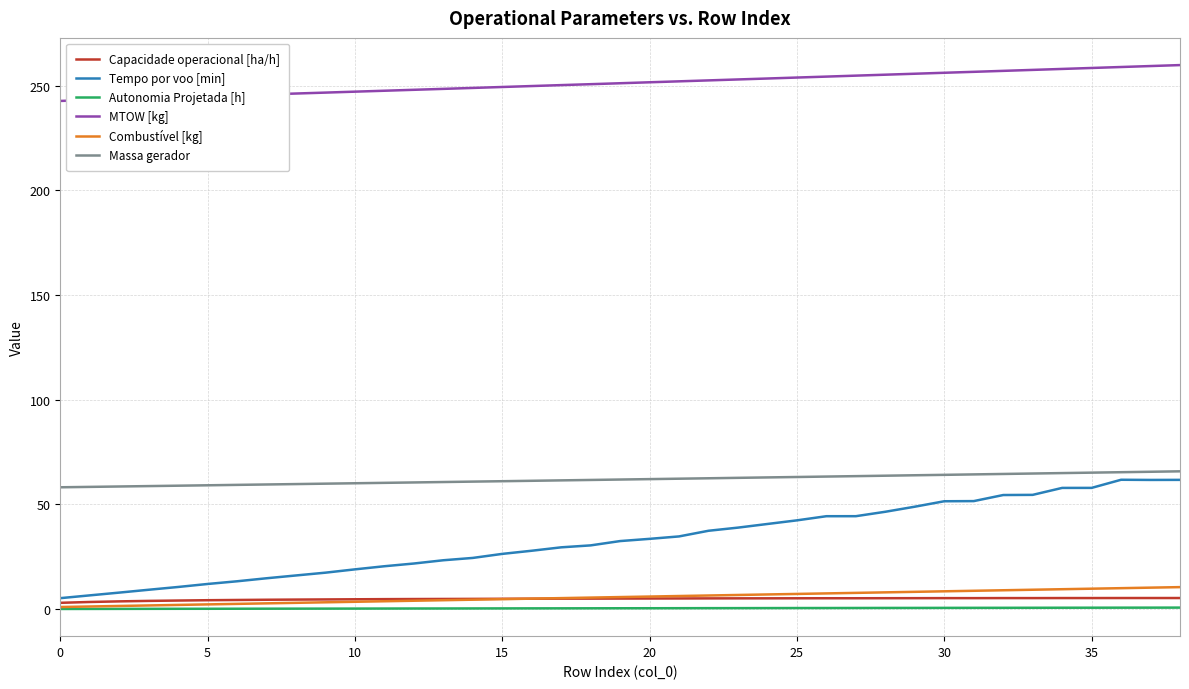

True or false: Combustível [kg] and Tempo por voo [min] cross at least once.

False